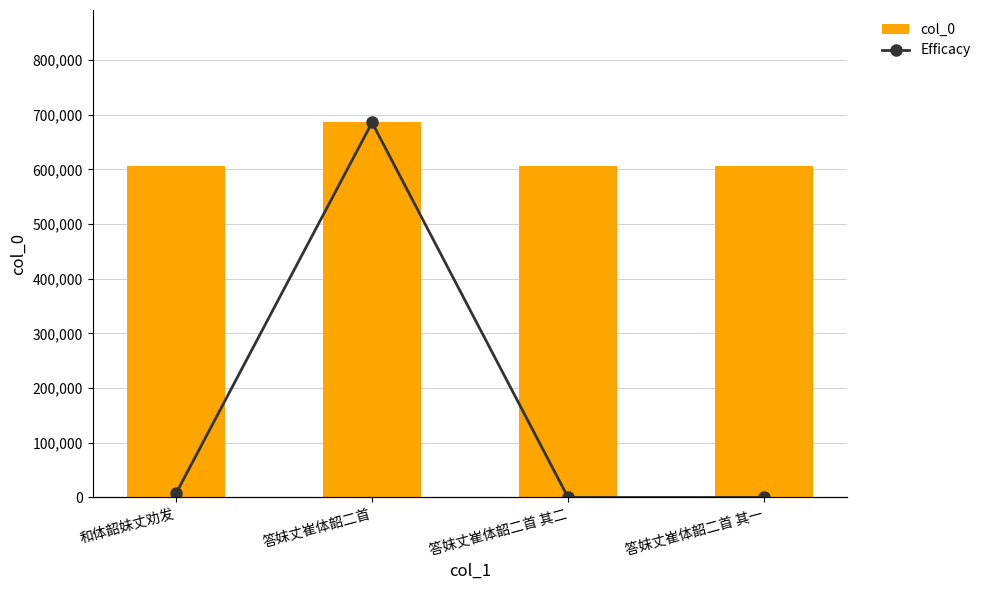

Reading right to left, transcribe all the data shown in this chart.

col_0: 606087.0	606088.0	685912.0	606937.0
Efficacy: 0.0	8.6	685912.0	7303.8